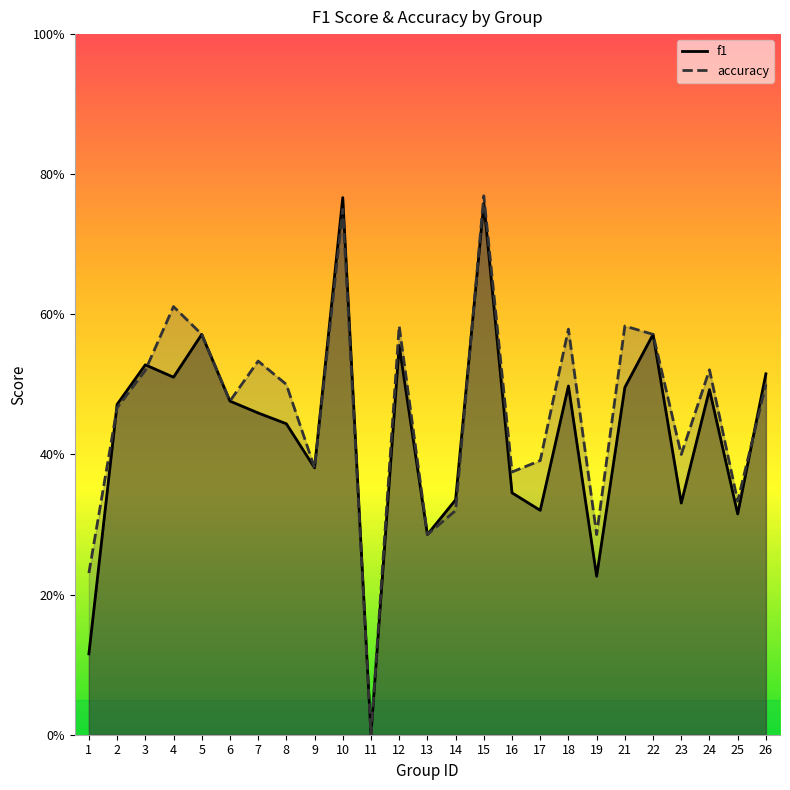

The value of f1 at 15 is 0.8. True or false?

True